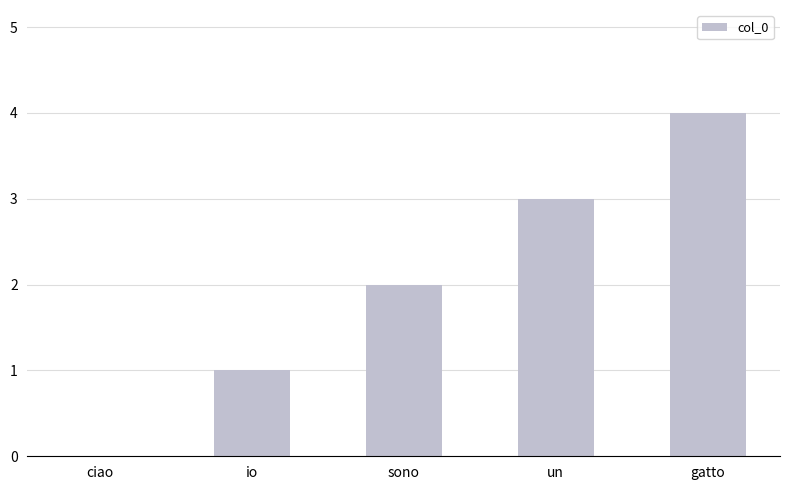

Reading left to right, transcribe all the data shown in this chart.

0	1	2	3	4